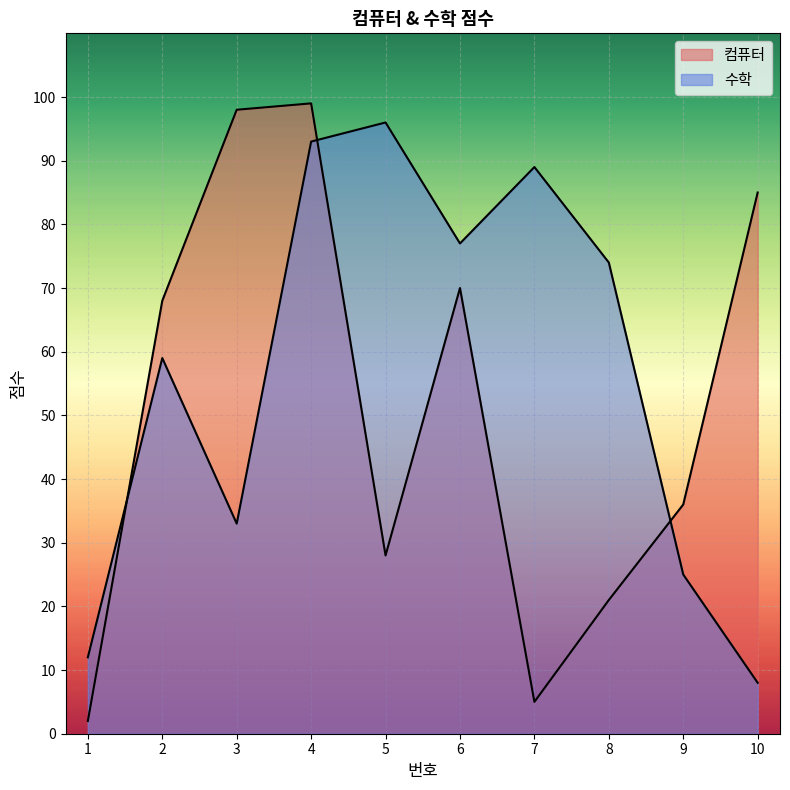

Which label corresponds to the smallest value in the chart?

1